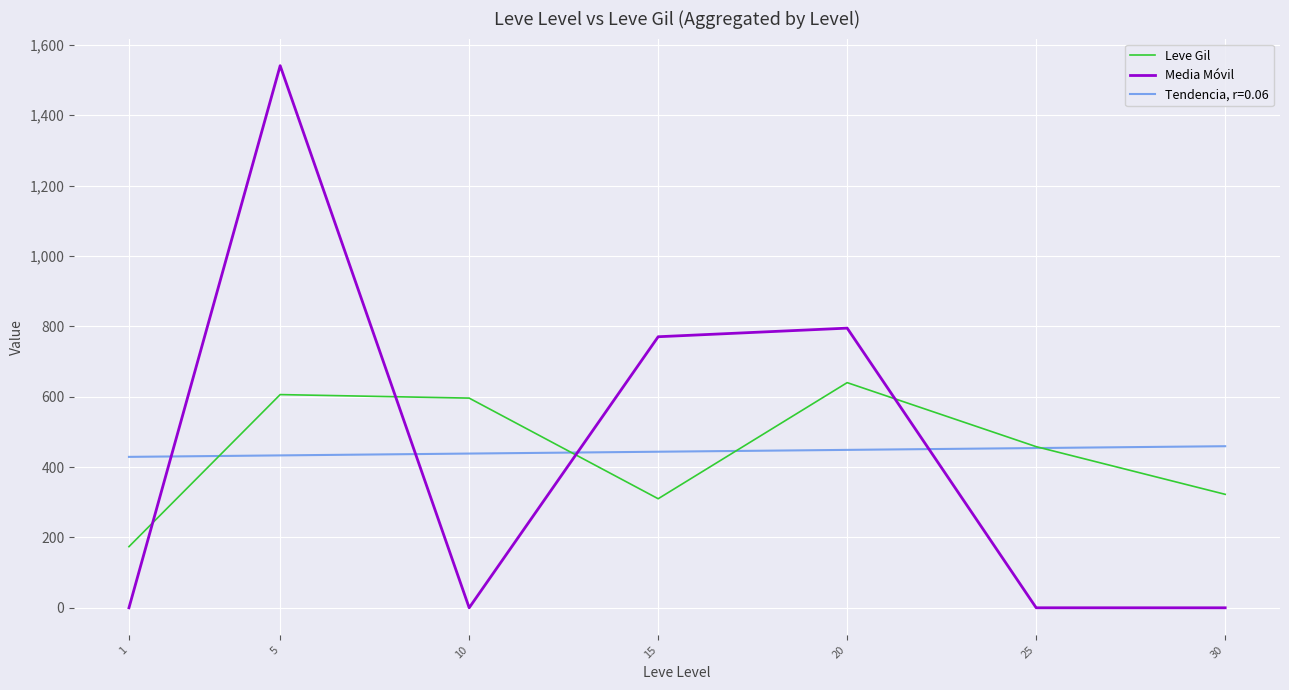

Which series changed the most between 1 and 25?

Leve Gil